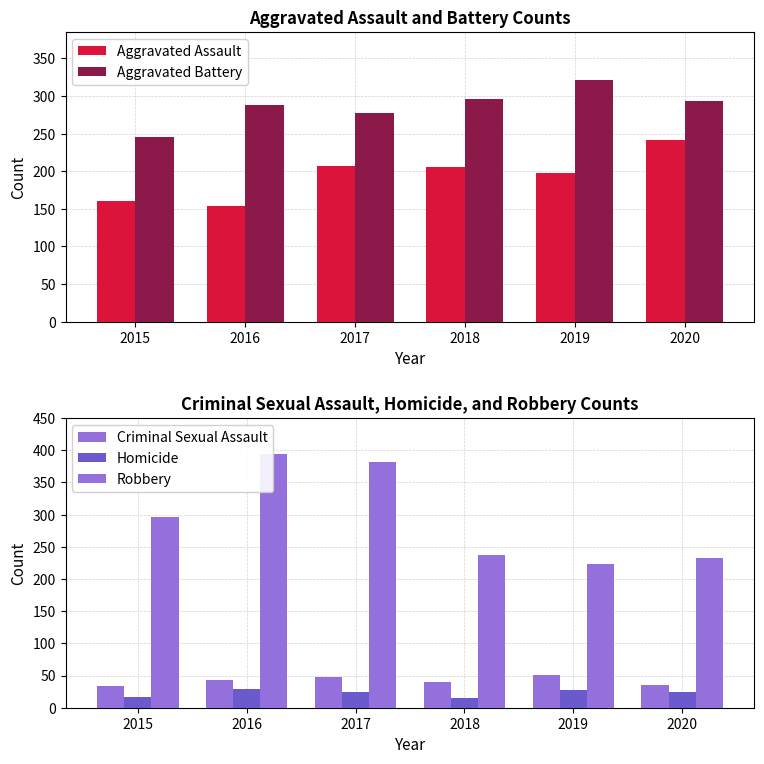

How many values in the Criminal Sexual Assault series are below 43?

3